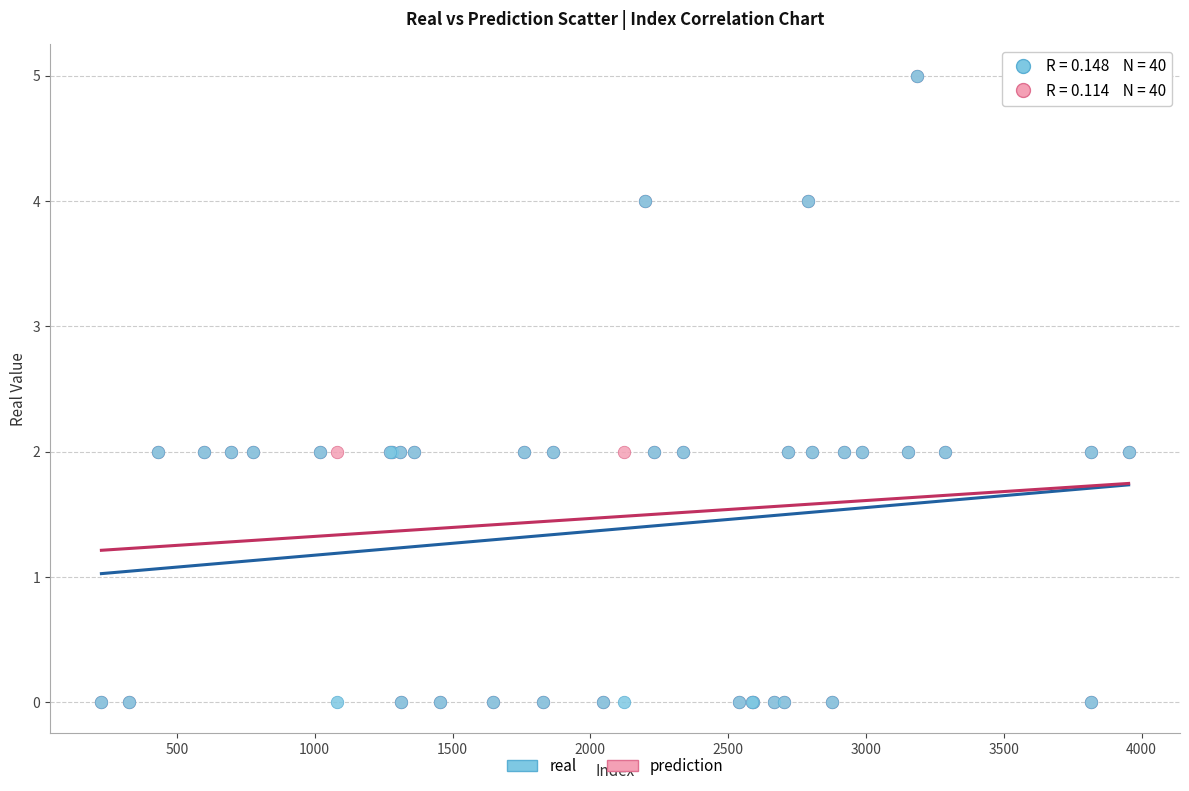

What are all the series names shown in the legend?

real, prediction